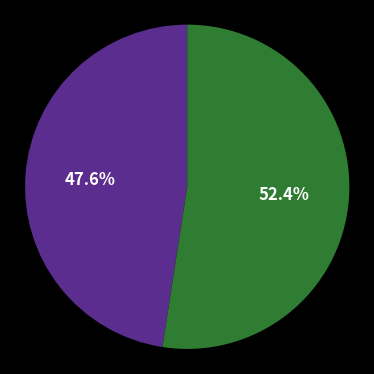

Is there any slice that represents more than half of the pie?

Yes